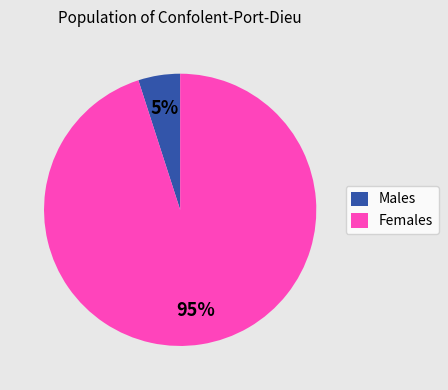

What is the largest slice in the pie chart?

Females